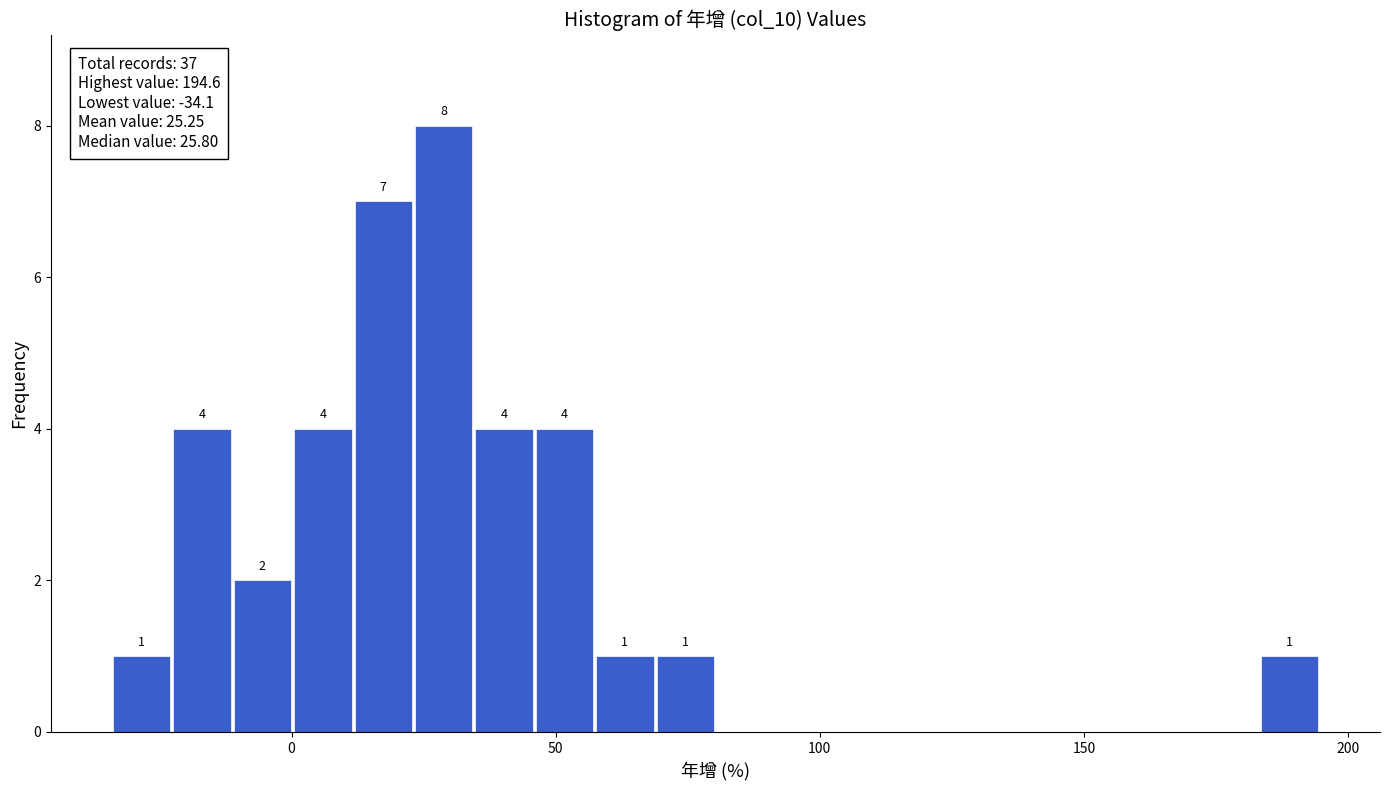

Read against the x-axis, roughly where is the centre of the tallest bar?

30